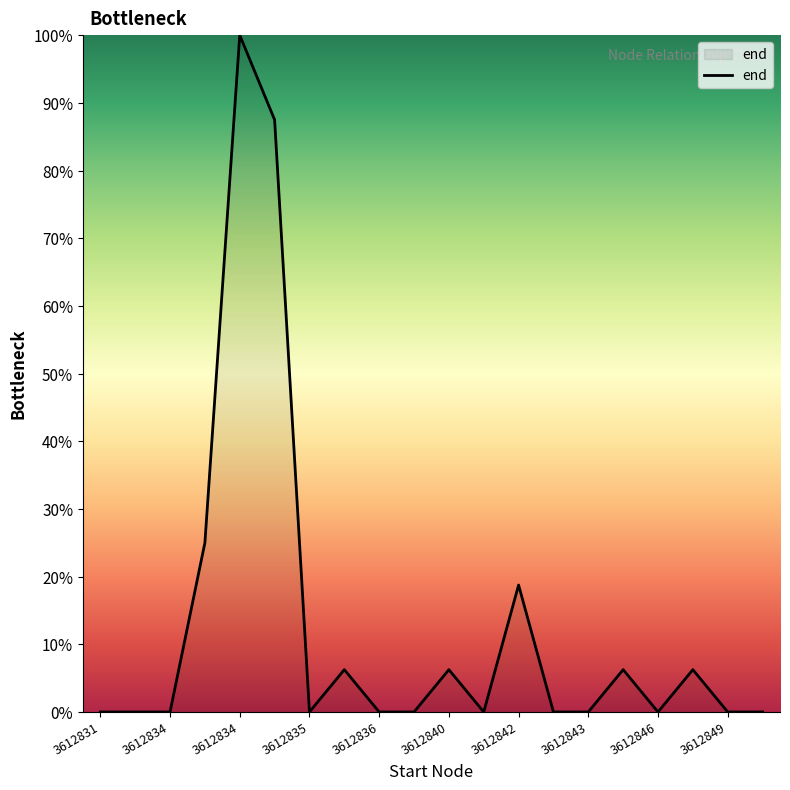

What is the difference between the maximum and minimum values?

100.0